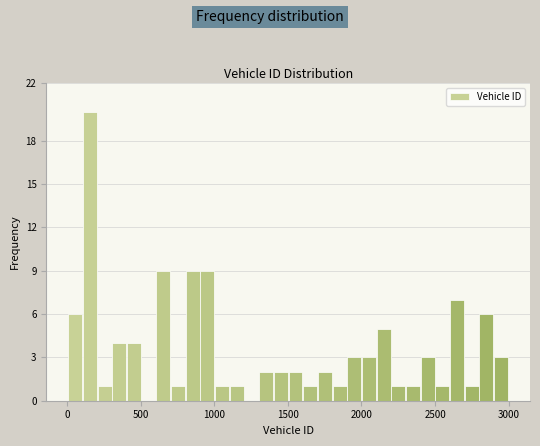

Around what value on the x-axis is the tallest bar? Give the approximate position of its centre, as read against the axis.

150